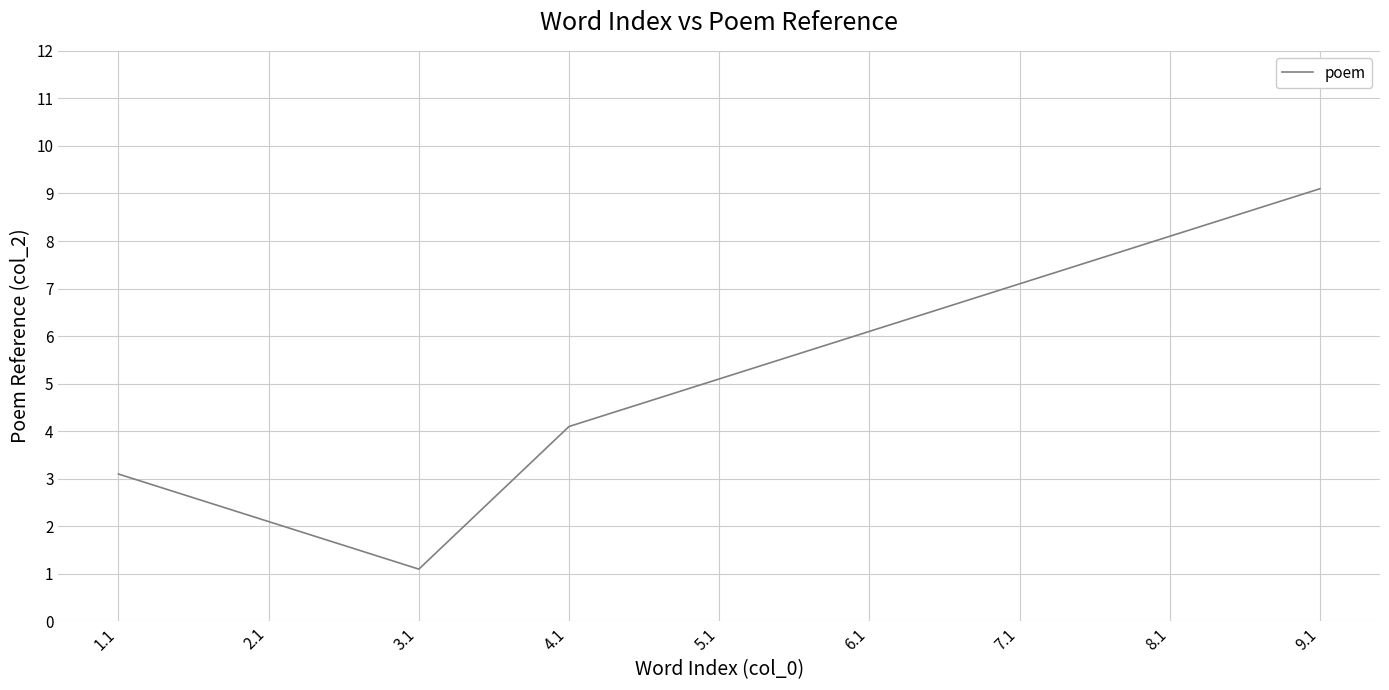

The chart shows a value of 9.8 at 7.1. True or false?

False